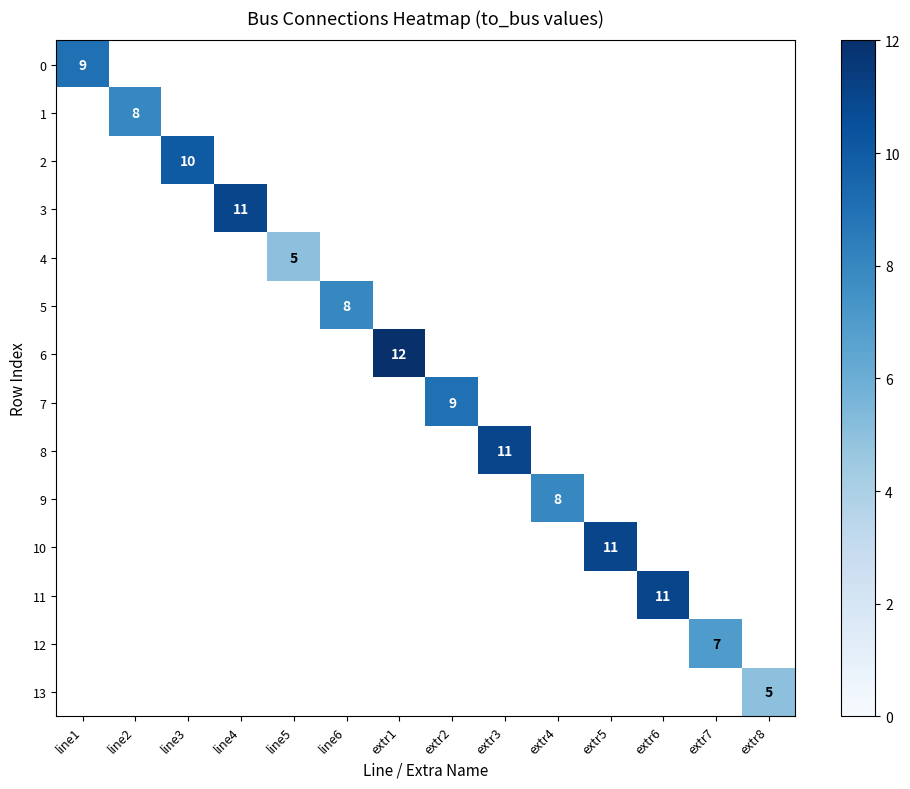

Is the value of 2 at line4 greater than the value of 8 at line1?

No